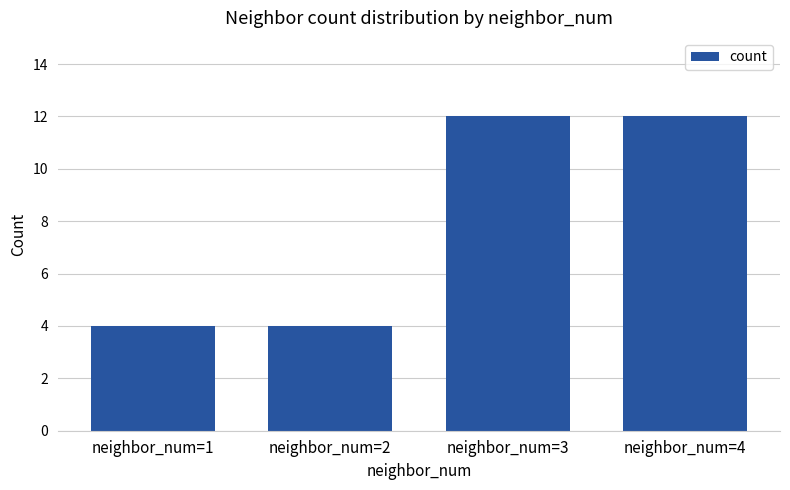

True or false: the data shows 6 at neighbor_num=1.

False